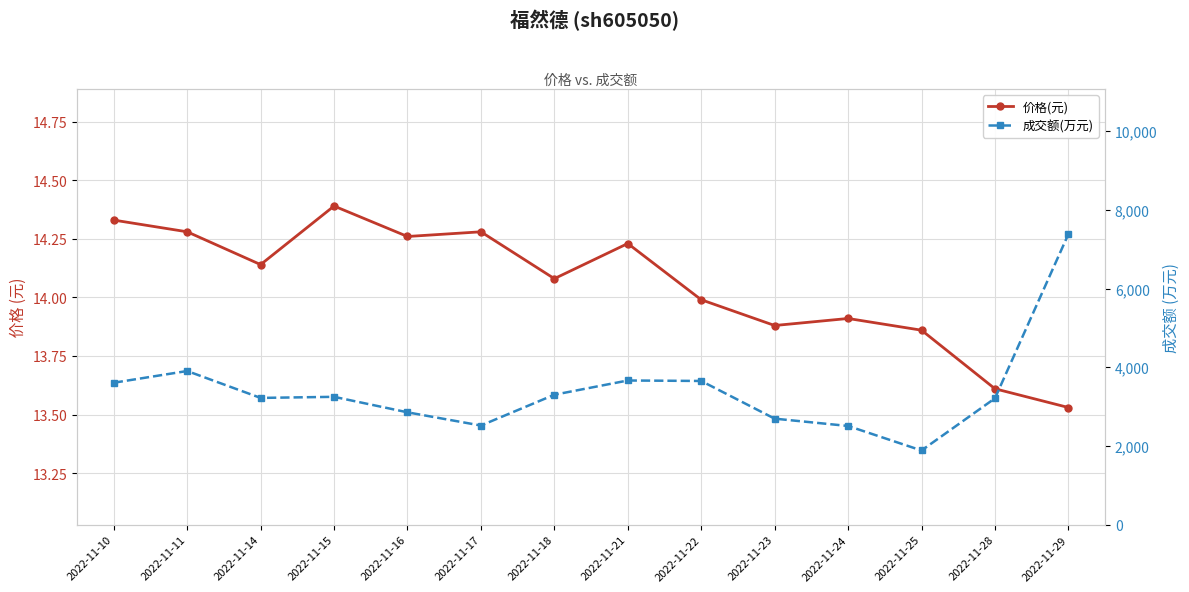

At which category is the sum across all series the highest?

2022-11-29